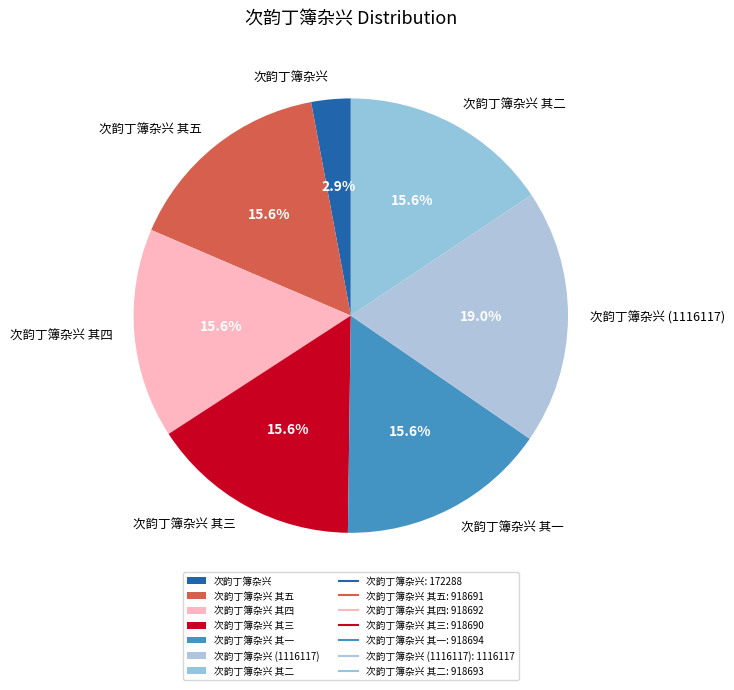

To the nearest percent, what is the difference between the 次韵丁簿杂兴 (1116117) and 次韵丁簿杂兴 其一 slice percentages?

3%